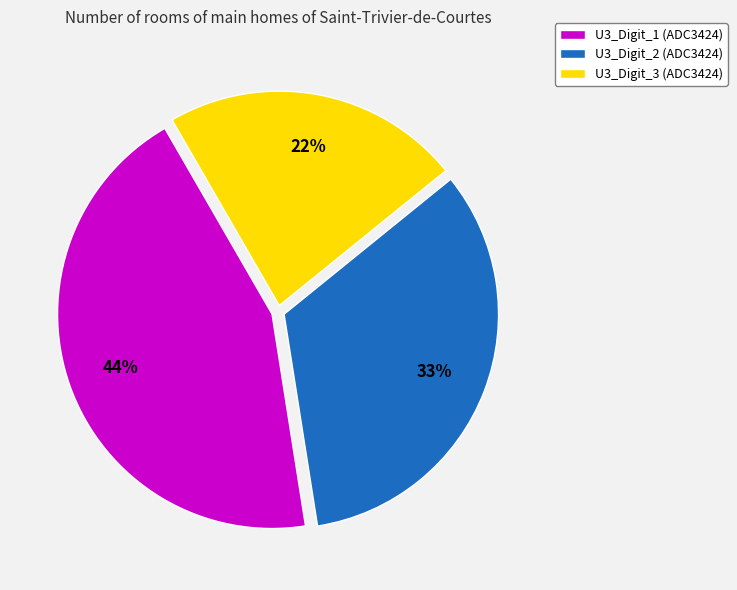

What percentage is the U3_Digit_3 slice, to the nearest percent?

22%